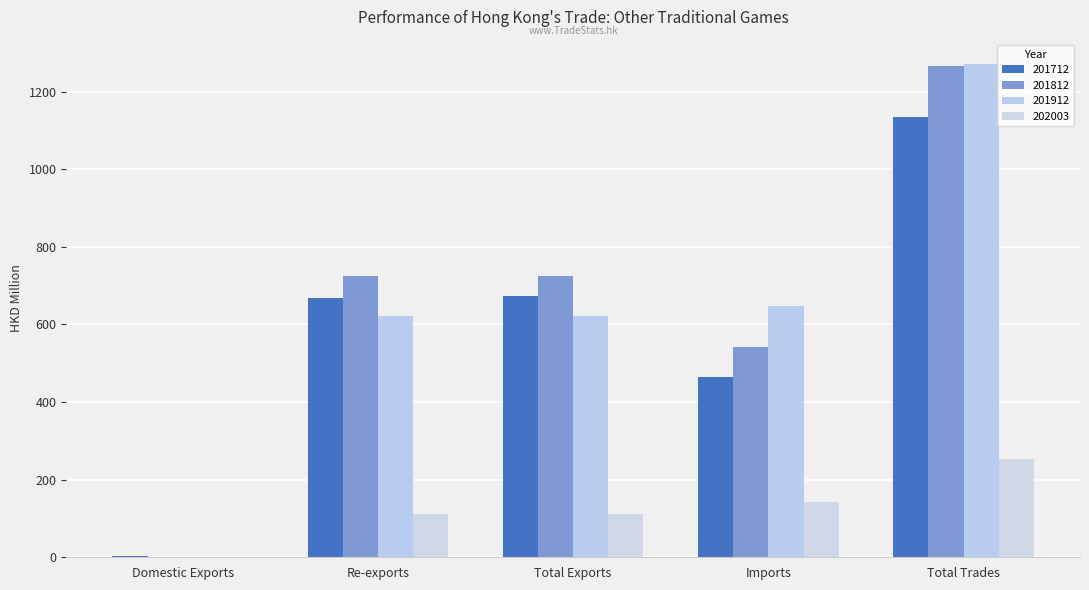

How many values in the 201712 series exceed 668?

3